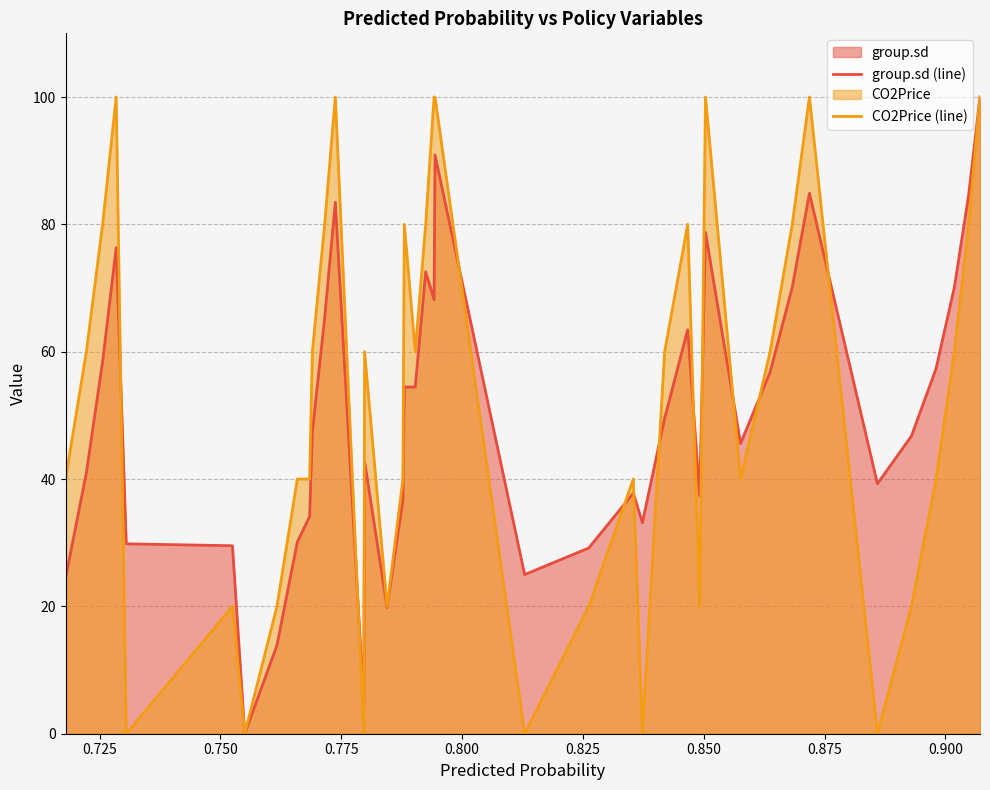

Reading left to right, extract all data points from this chart.

group.sd (line): 24.4	41.0	58.4	76.3	29.8	29.5	0.0	13.9	30.1	34.1	47.4	65.3	83.5	4.5	42.8	19.8	36.8	54.4	54.5	72.6	68.2	90.9	25.0	29.2	37.8	33.2	49.6	63.5	37.4	78.7	45.6	56.8	70.1	84.9	39.3	46.8	57.4	70.2	84.5	100.0
CO2Price (line): 40.0	60.0	80.0	100.0	0.0	20.0	0.0	20.0	40.0	40.0	60.0	80.0	100.0	0.0	60.0	20.0	40.0	80.0	60.0	80.0	100.0	100.0	0.0	20.0	40.0	0.0	60.0	80.0	20.0	100.0	40.0	60.0	80.0	100.0	0.0	20.0	40.0	60.0	80.0	100.0